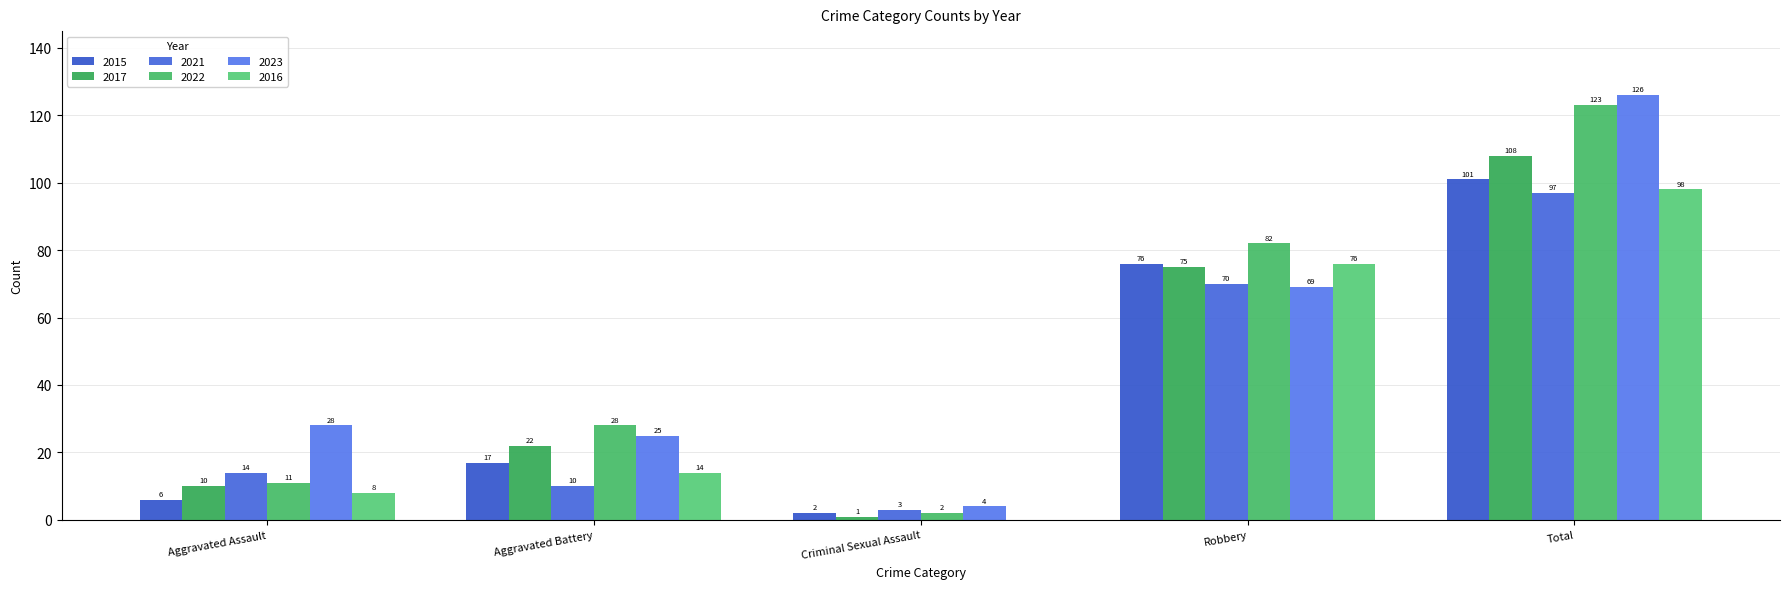

What is the label of the 2nd bar from the left?

Aggravated Battery